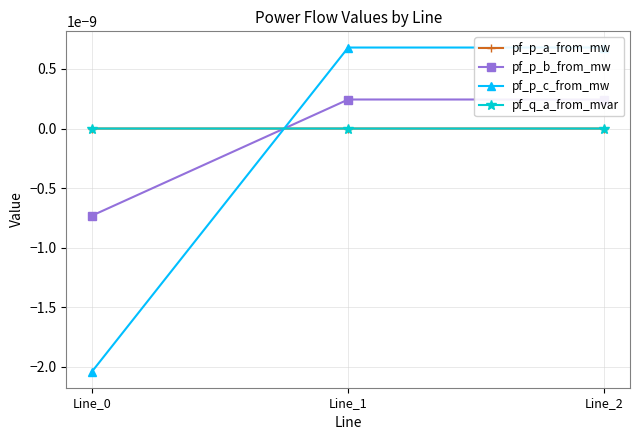

How many lines are shown in the chart?

4